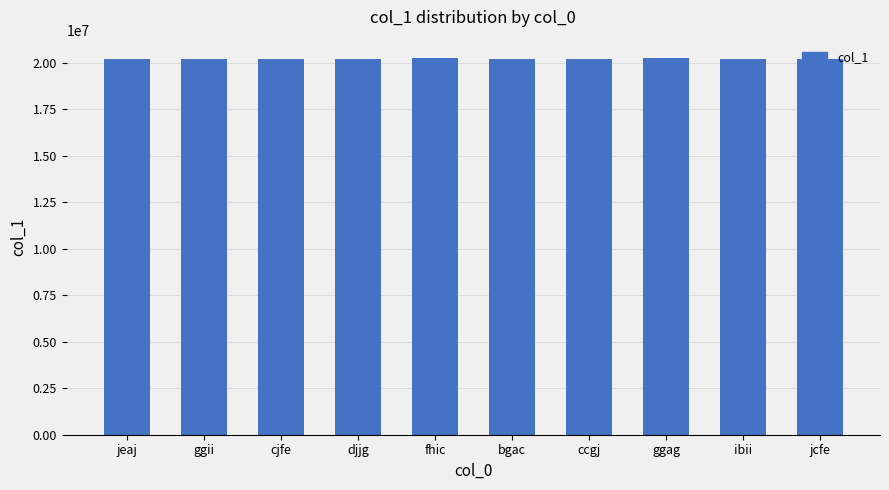

What is the sum of all values?

202243188